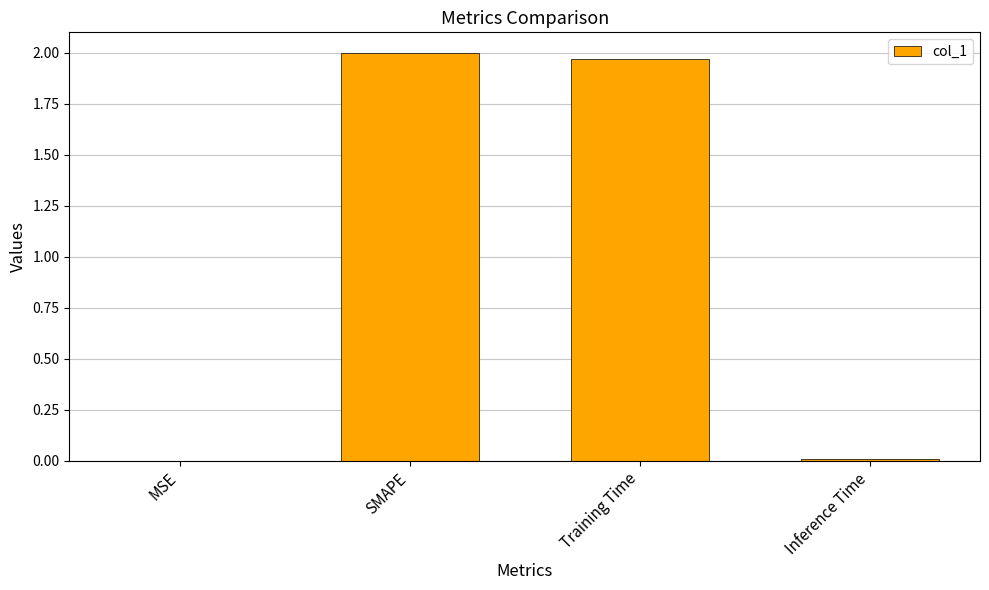

Approximately how many times larger is the value at SMAPE compared to Training Time?

1.0